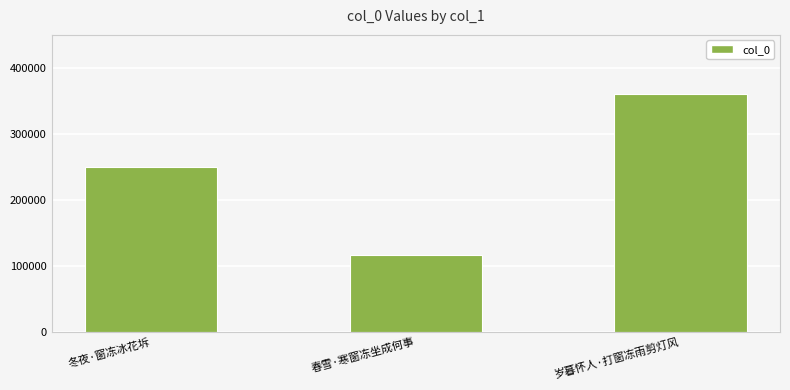

What is the value of the 3rd bar from the left?

360132